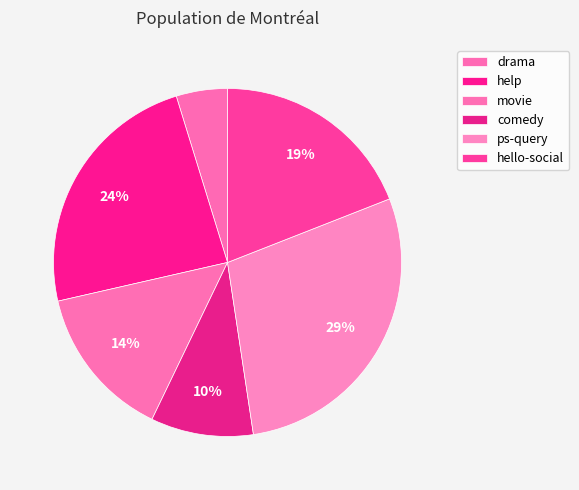

Is drama the majority of the pie?

No